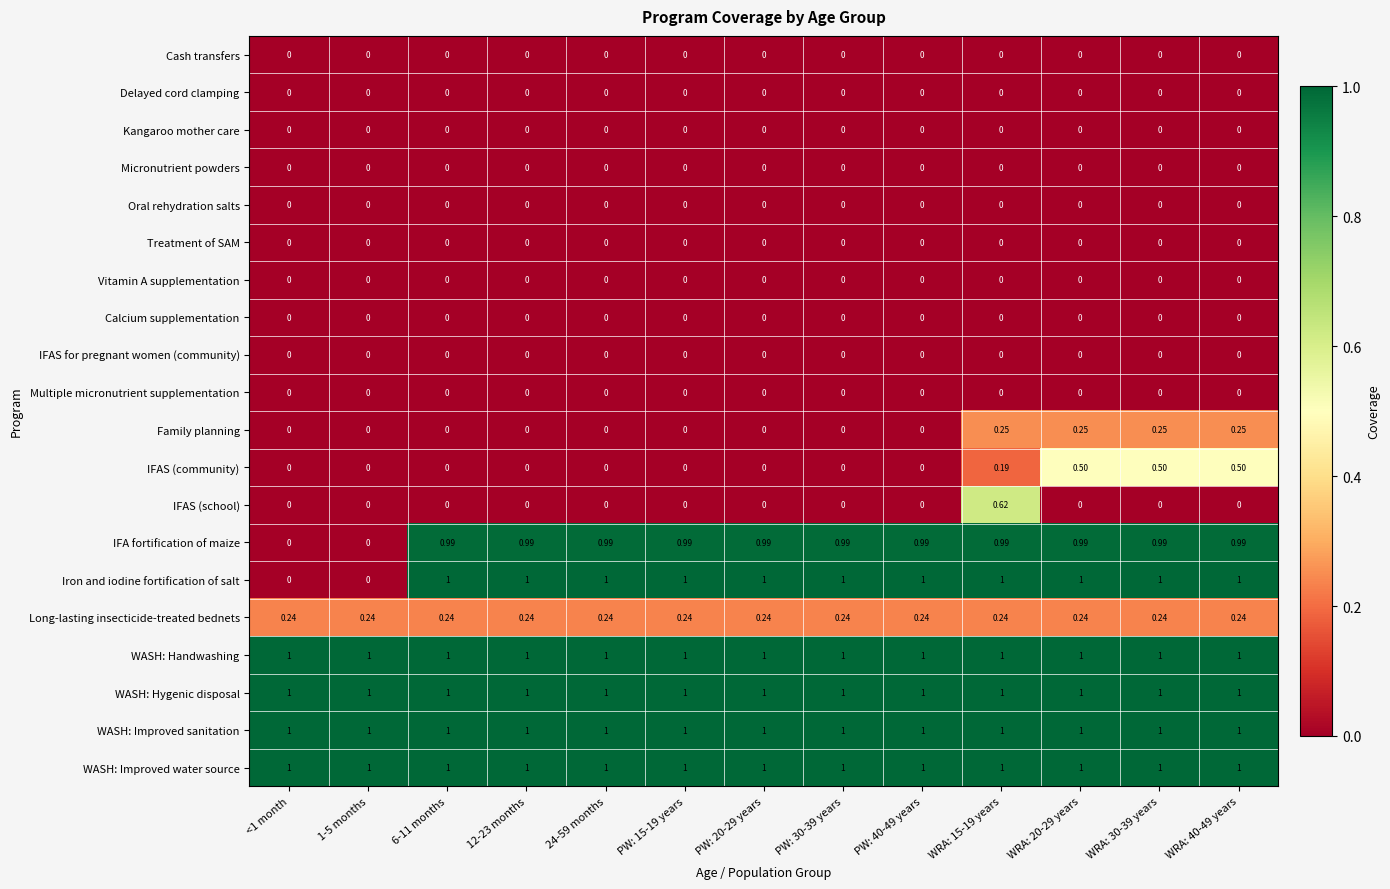

Which series has the widest spread of values?

Iron and iodine fortification of salt